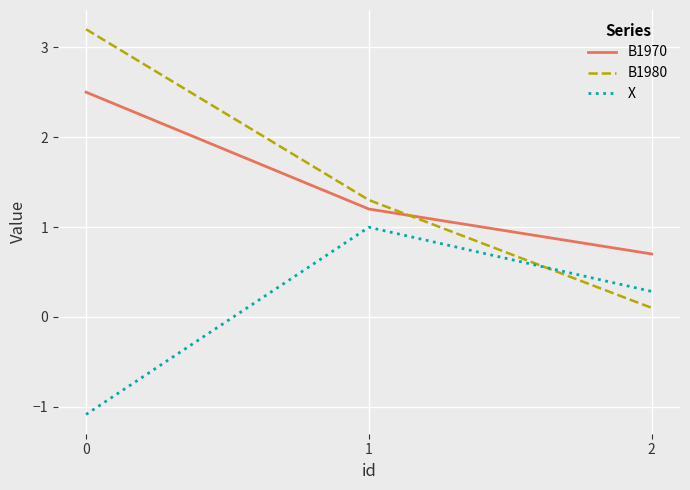

What is the sum of the X values at 2 and 0?

-0.8